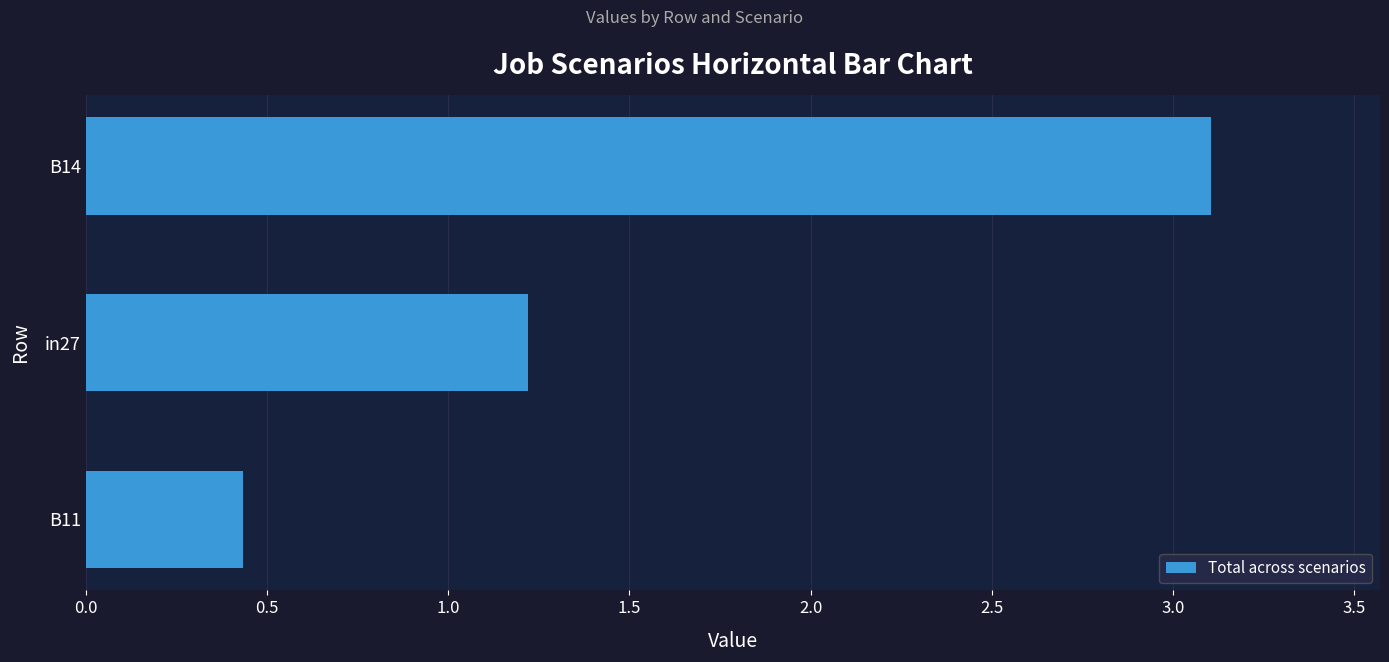

True or false: the data shows 0.4 at B11.

True